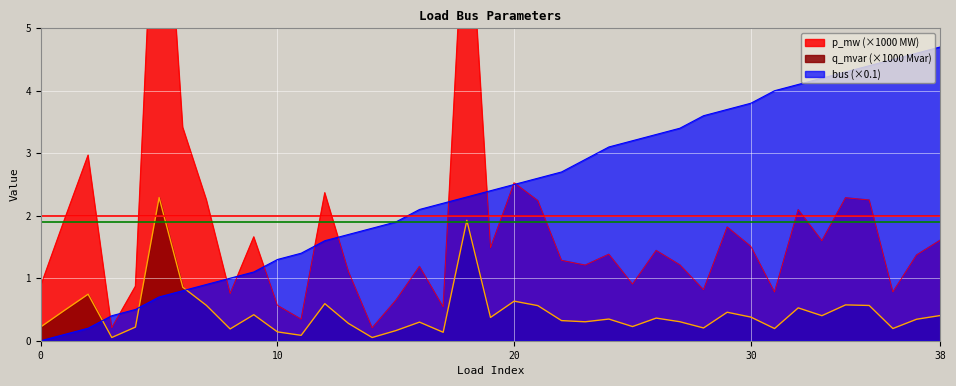

Which series has the largest range (max minus min)?

p_mw